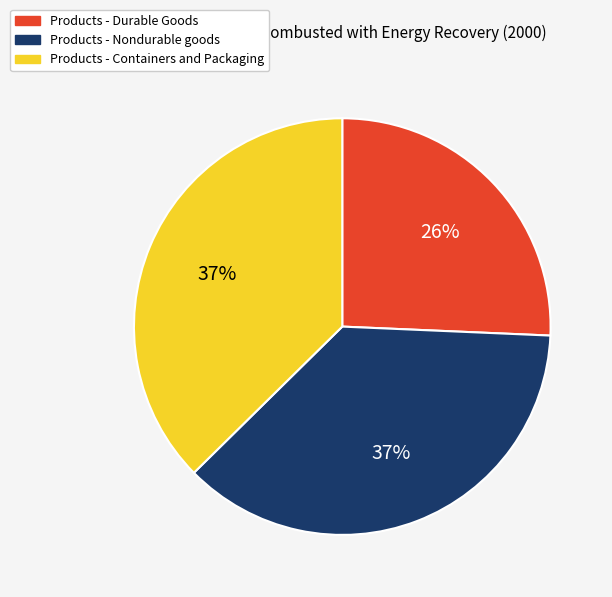

What is the smallest slice in the pie chart?

Products - Durable Goods